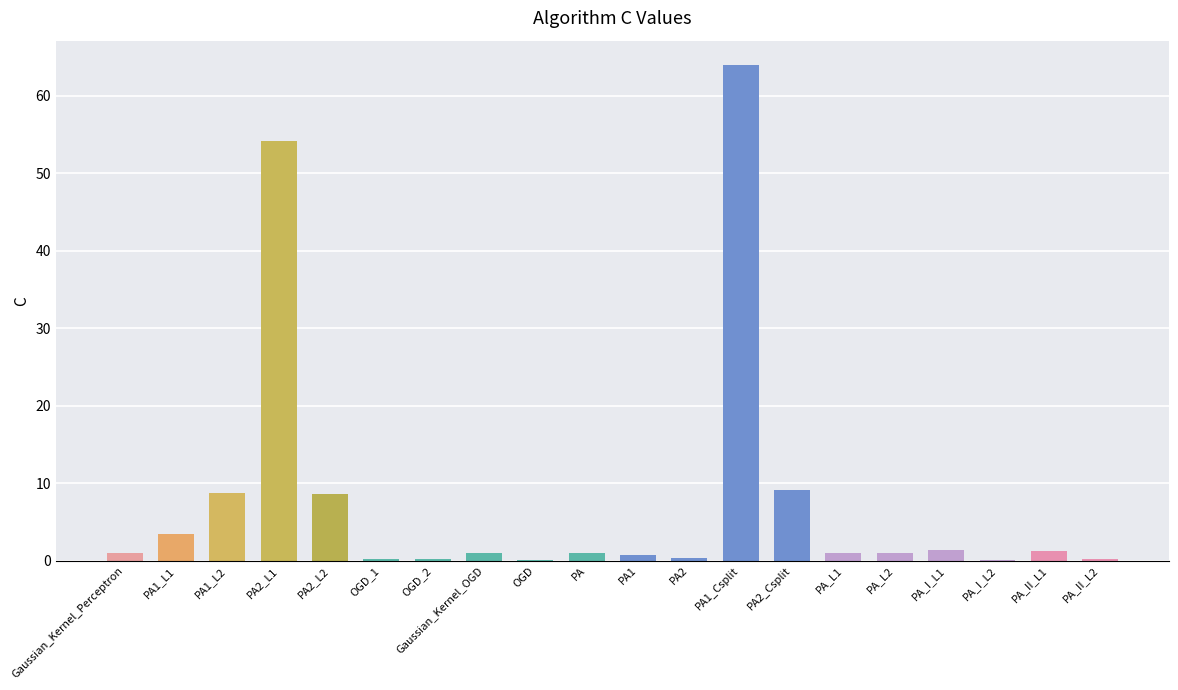

The value at PA2 is 0.3. True or false?

True